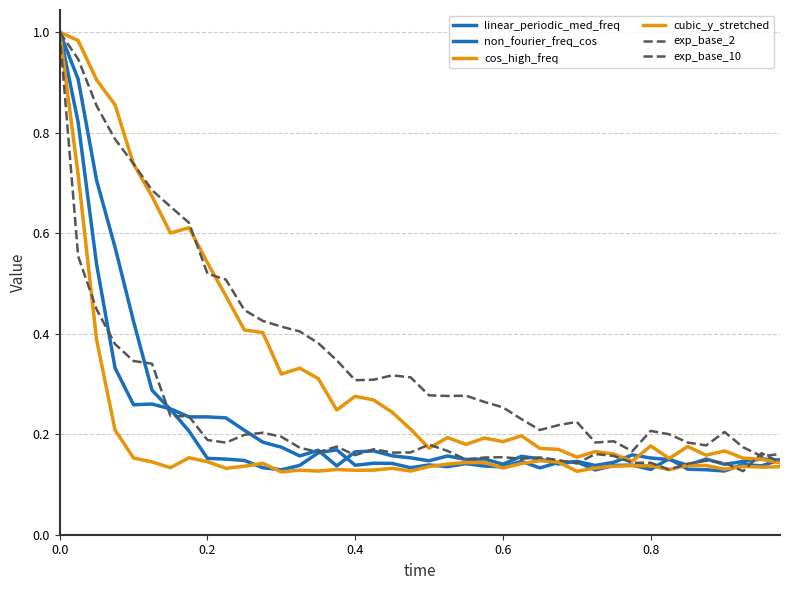

In cubic_y_stretched, how many points are higher than both neighbors (excluding endpoints)?

10